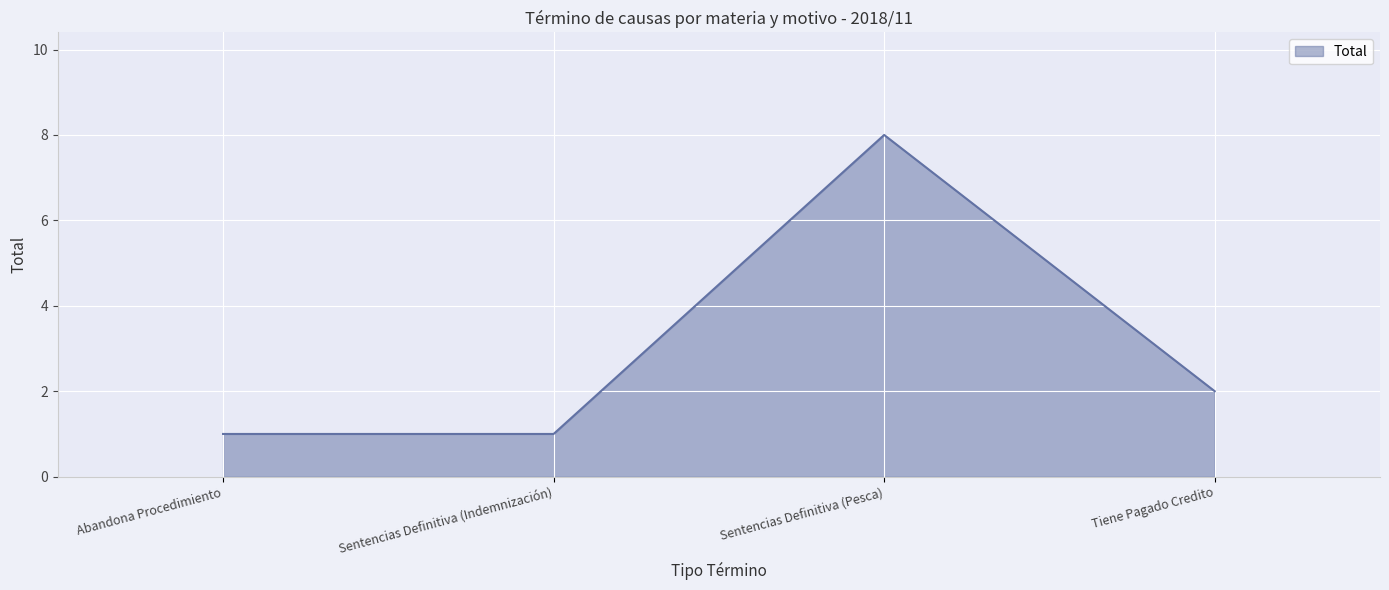

What is the sum of all values?

12